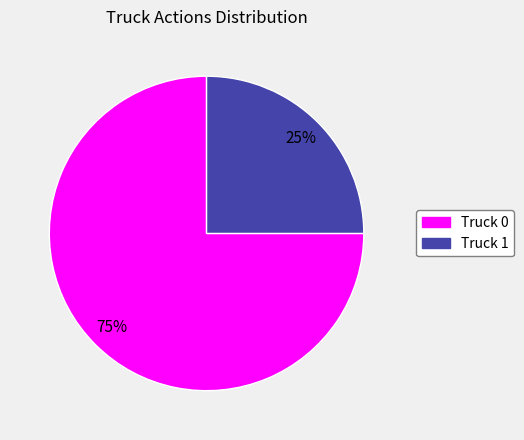

Is it true that Truck 1 is 25% of the pie?

True